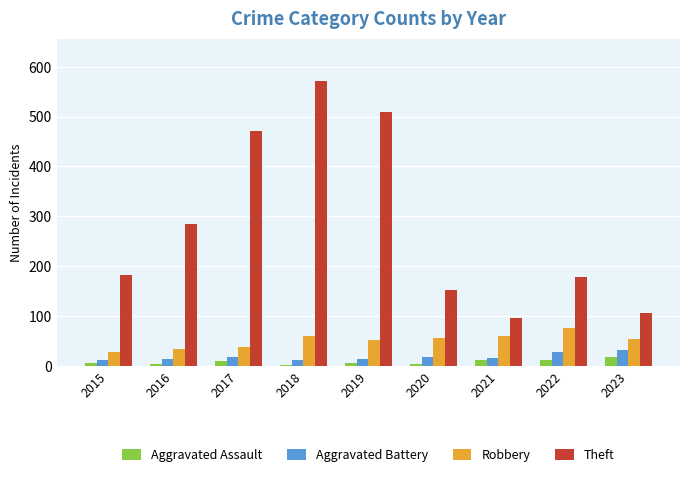

What is the sum of the Theft values at 2021 and 2022?

274